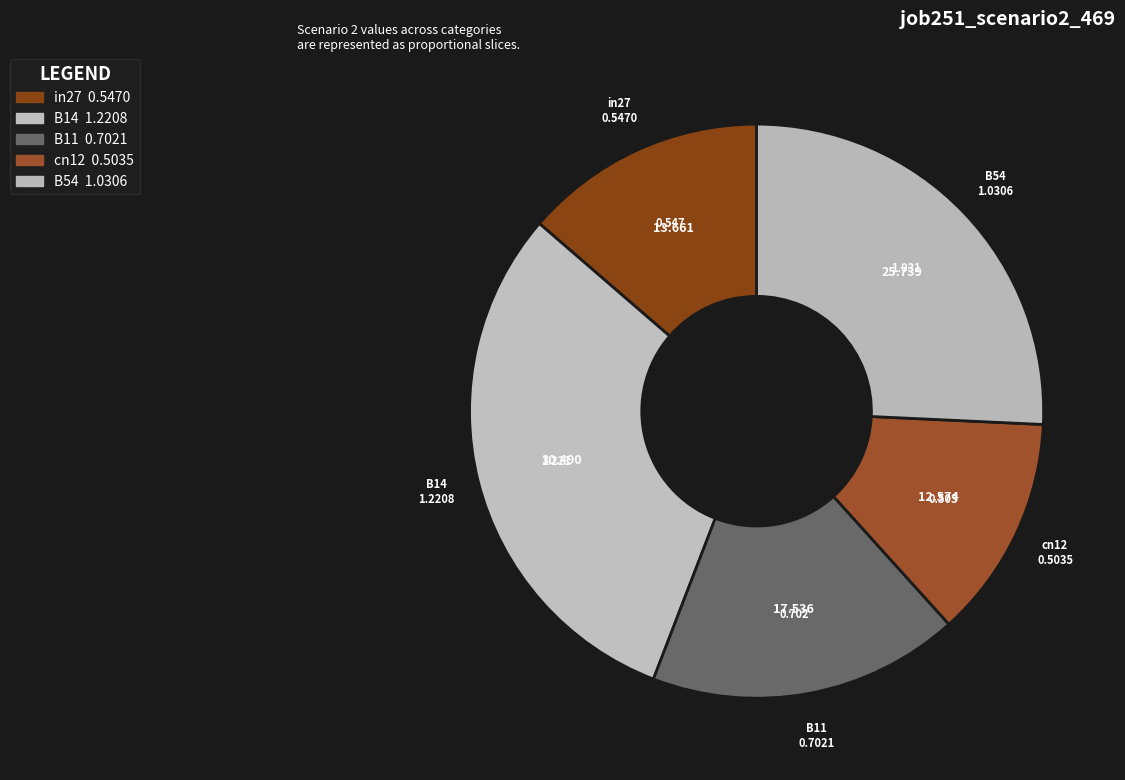

What portion of the pie excludes B11?

82.5%